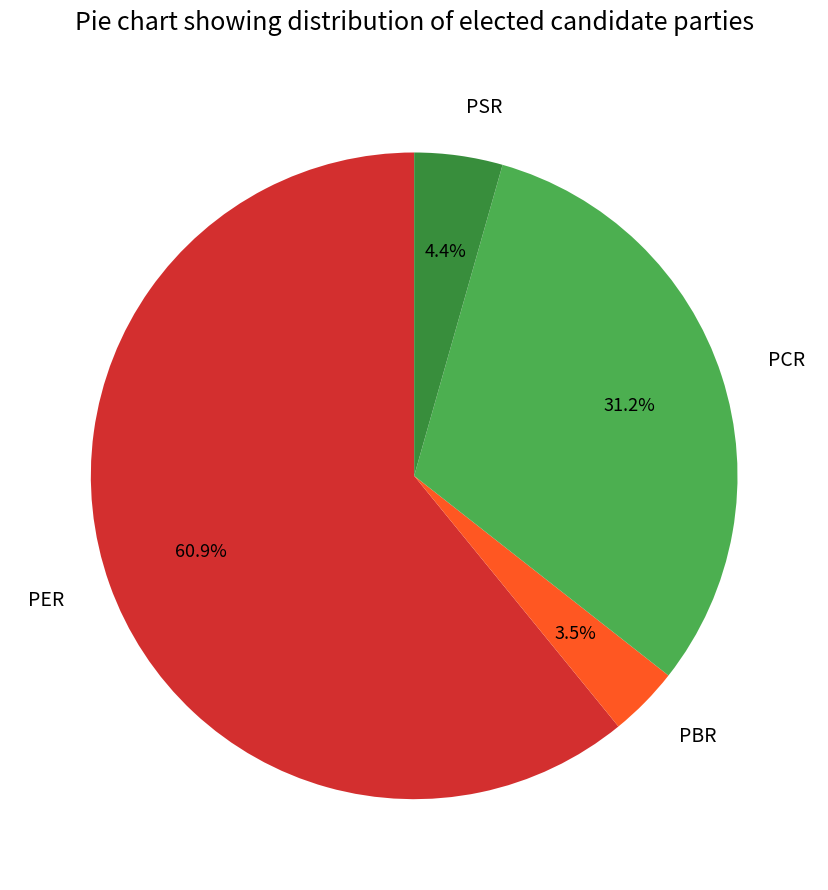

To the nearest percent, what is the difference between the PER and PCR slice percentages?

30%